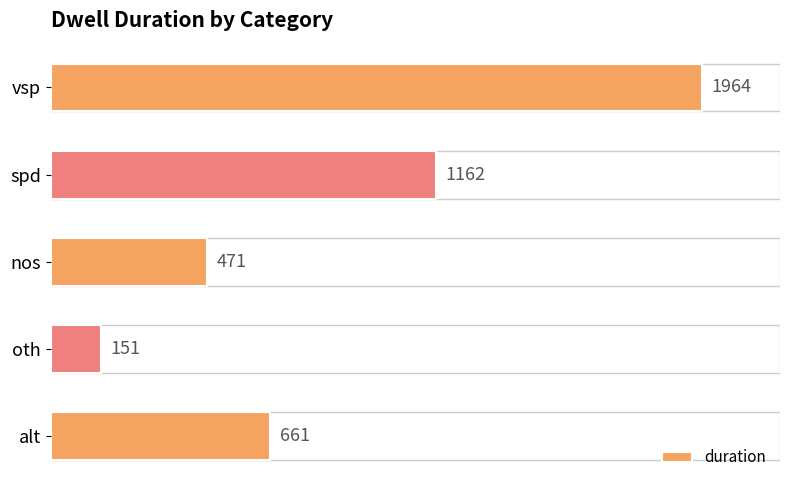

List the labels in order of value, smallest first.

oth, nos, alt, spd, vsp